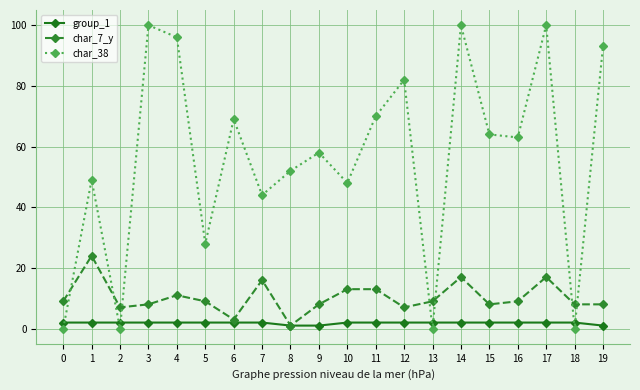

At which label is char_38 closest to 50?

1